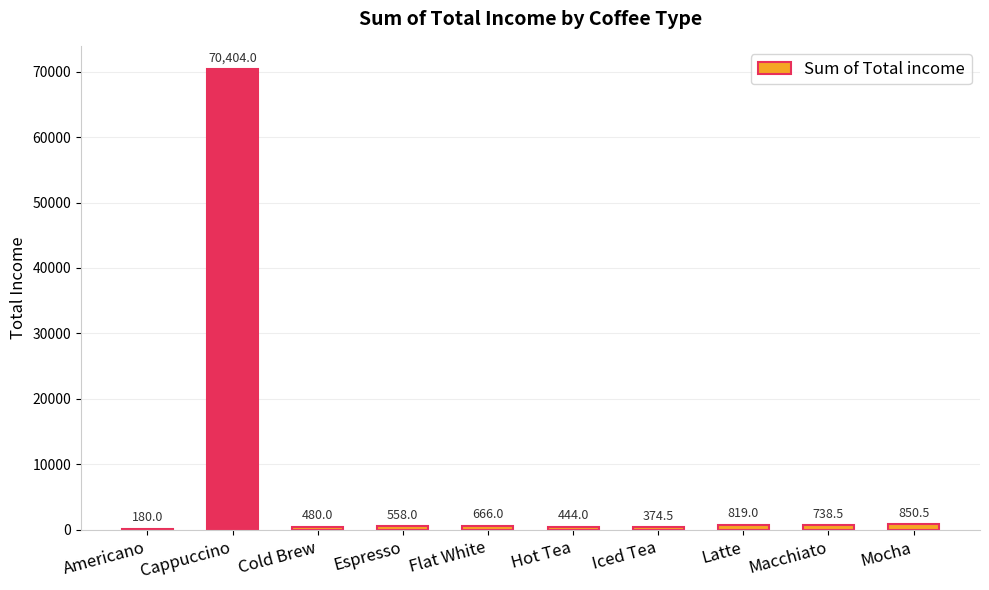

What is the difference between the values at Flat White and Hot Tea?

222.0